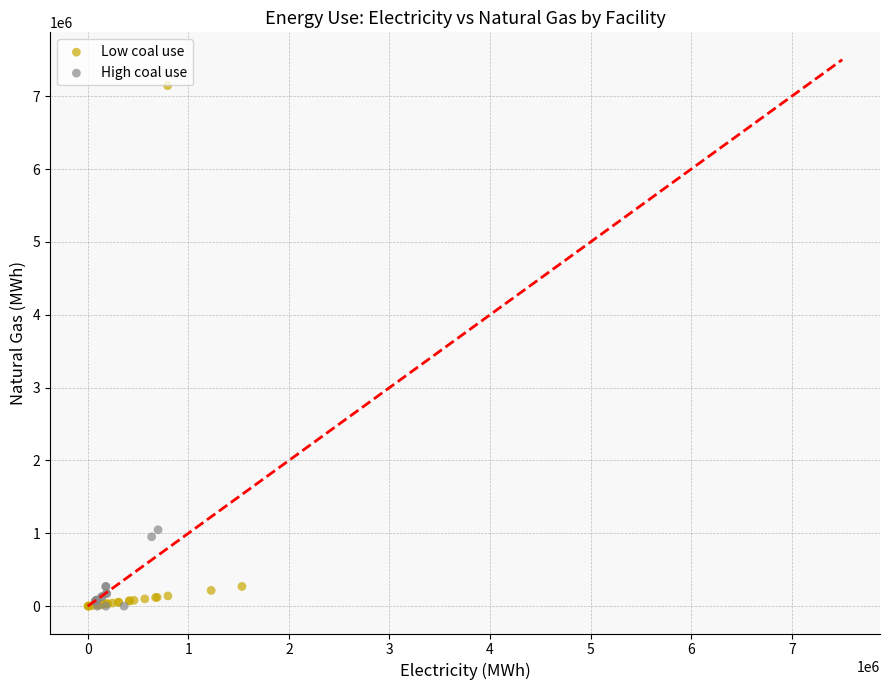

Which series has the largest Y range (max minus min)?

Low coal use